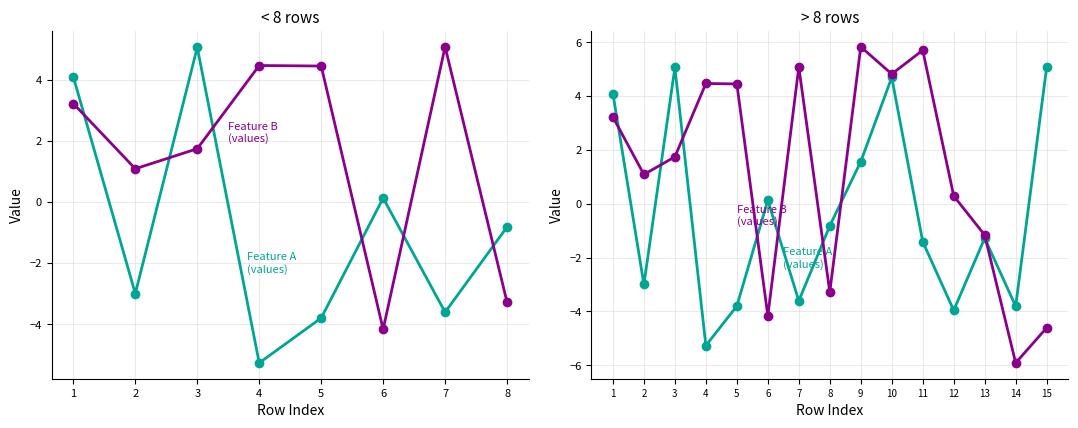

What are all the series names shown in the legend?

Feature A, Feature B